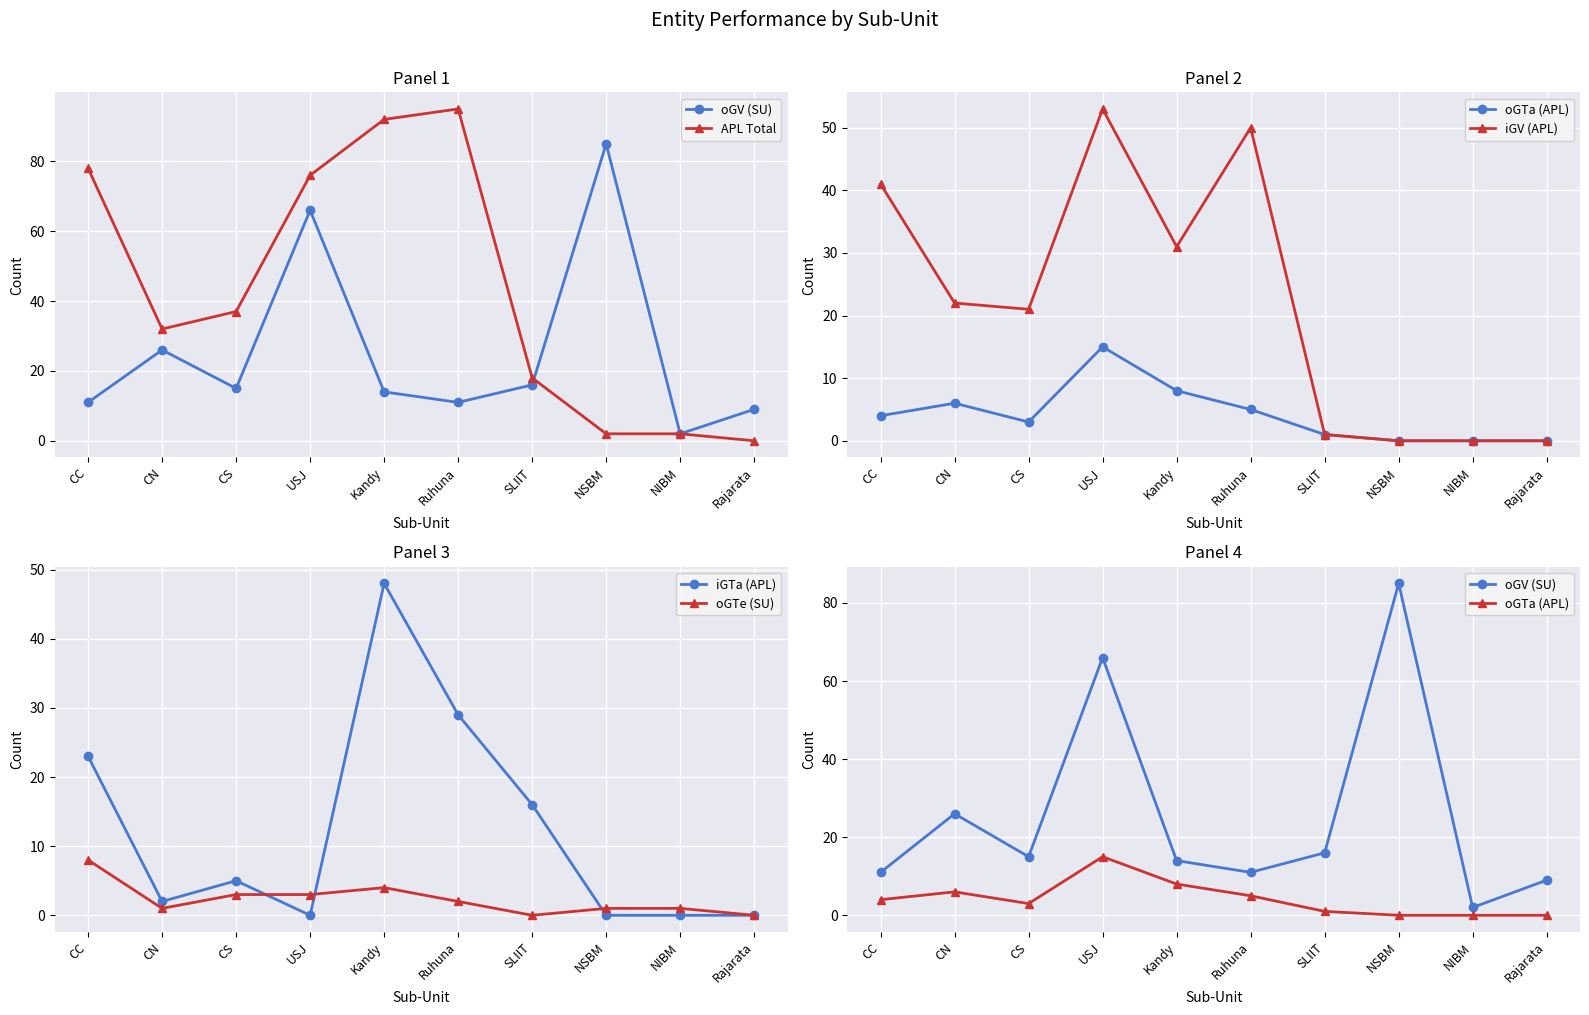

True or false: iGTa (APL) has a value of 1 at CN.

False